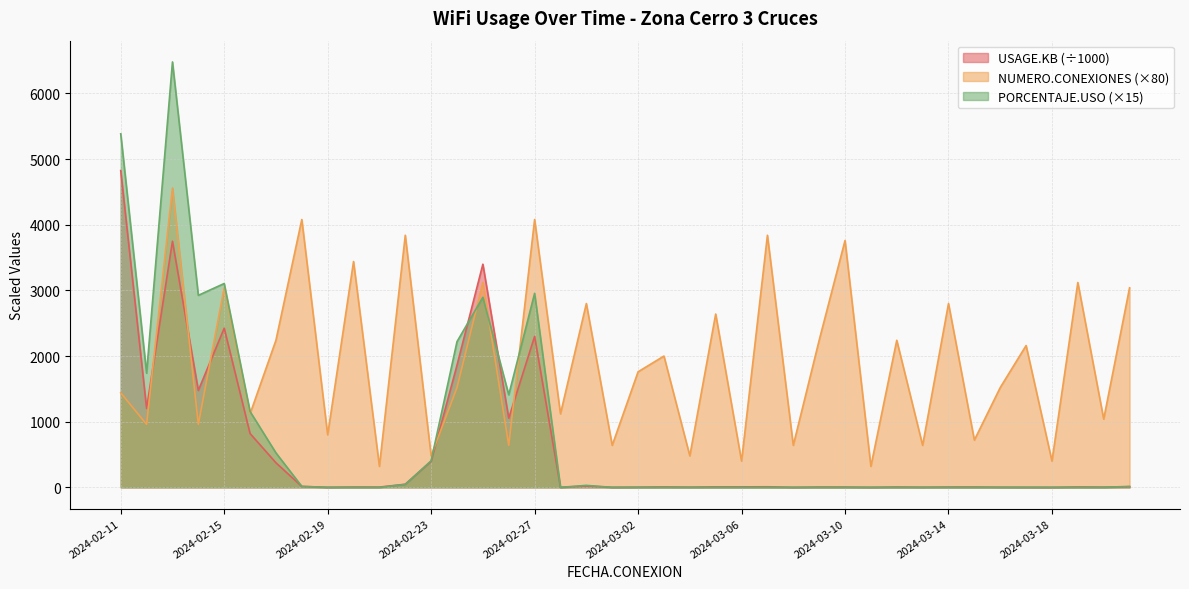

Is the value of NUMERO.CONEXIONES at 2024-03-18 greater than the value of PORCENTAJE.USO at 2024-02-11?

No